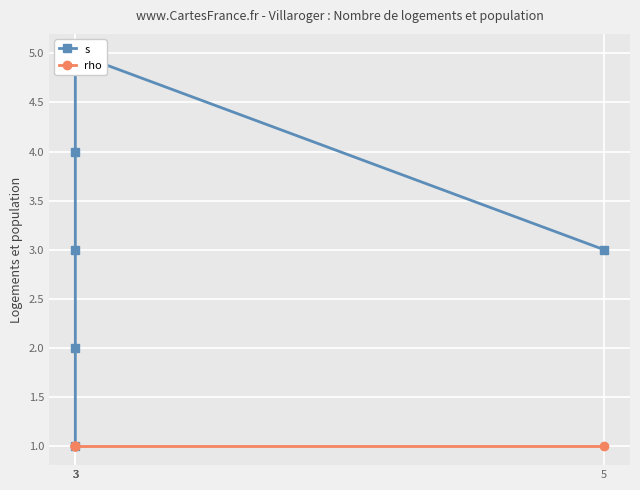

Where is the first local maximum for s?

3